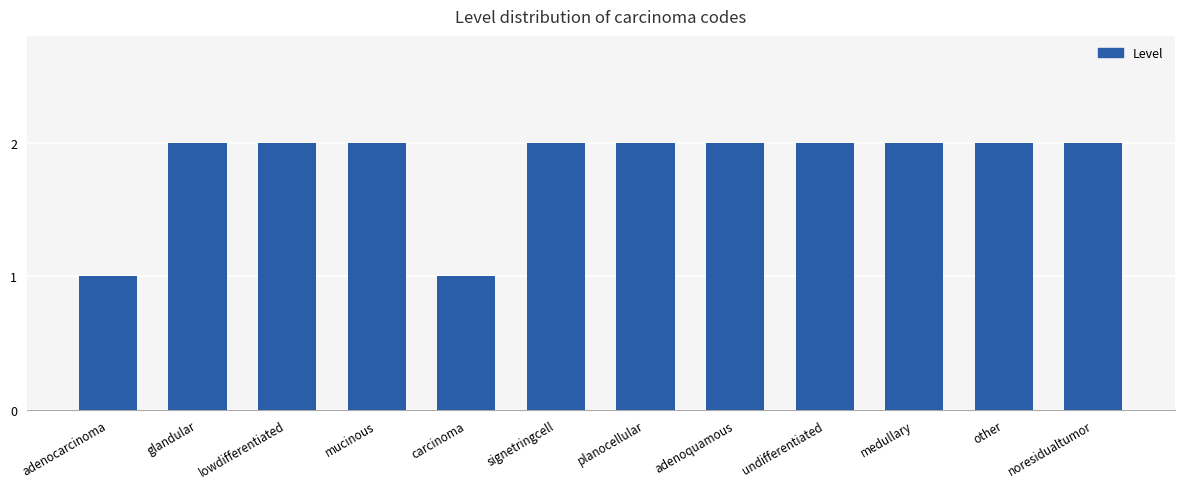

What position from the right is carcinoma?

8